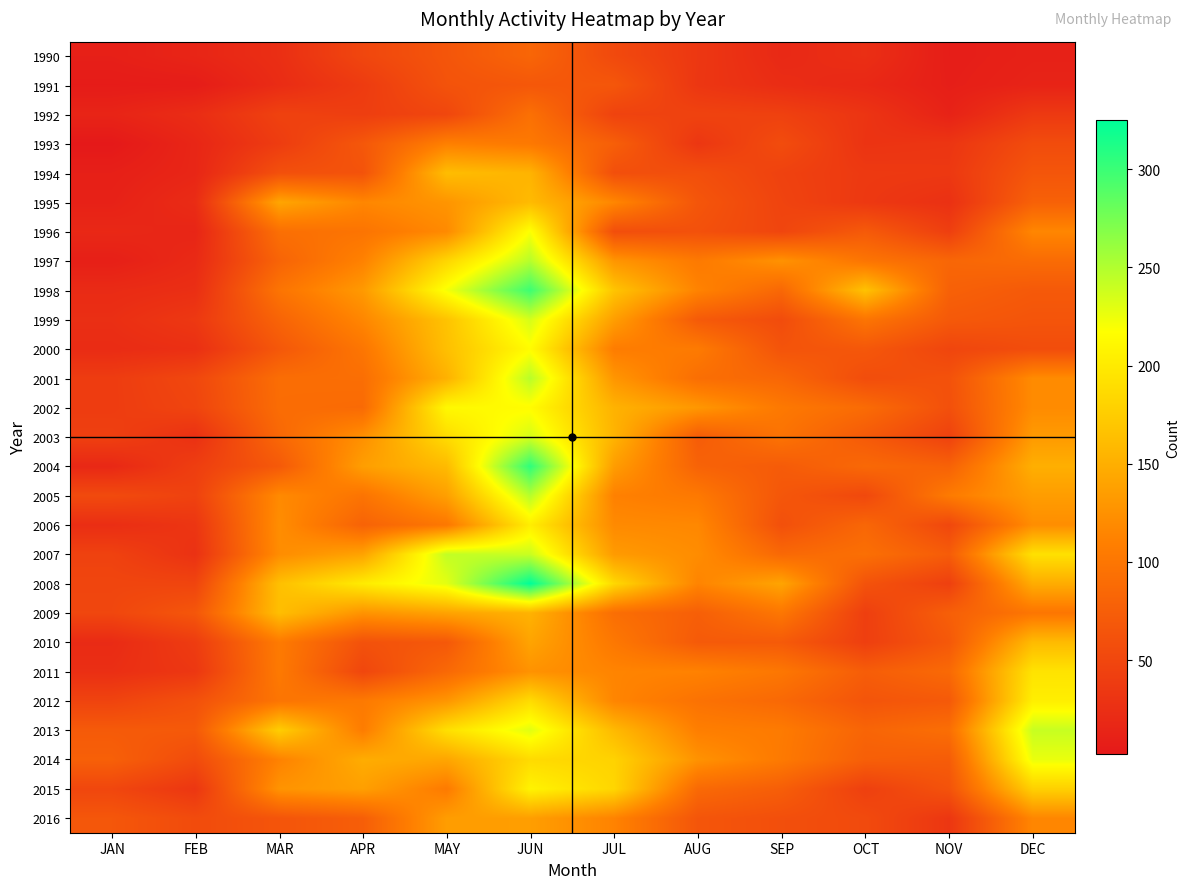

Rank the series by their maximum value, from highest to lowest.

2008, 2004, 1998, 1997, 2005, 2001, 2007, 2013, 1999, 2003, 2014, 1996, 2000, 2002, 2015, 2012, 2006, 2011, 2009, 1994, 1995, 2010, 2016, 1993, 1992, 1990, 1991